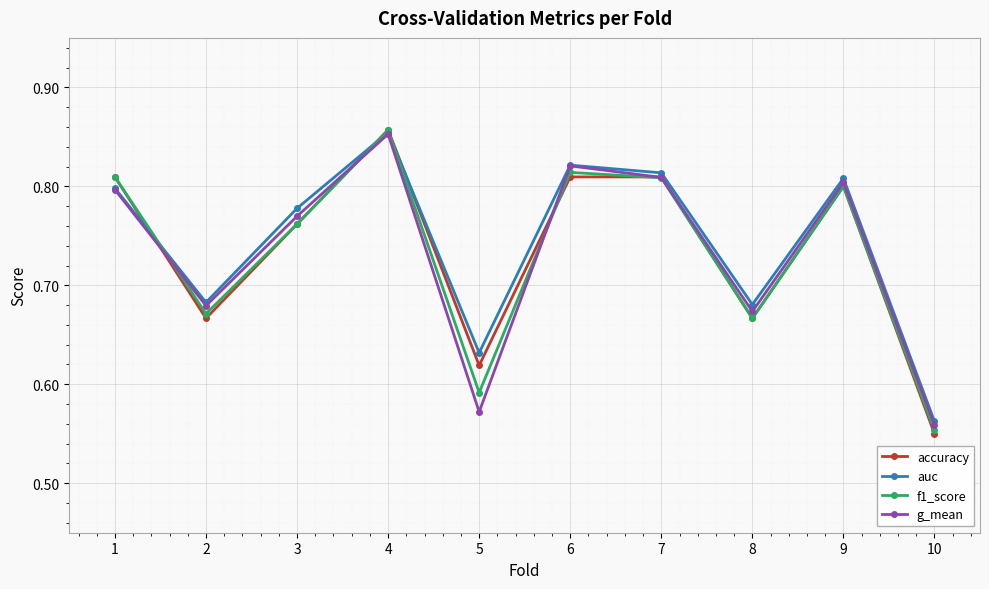

At which category does f1_score reach its first local valley?

2